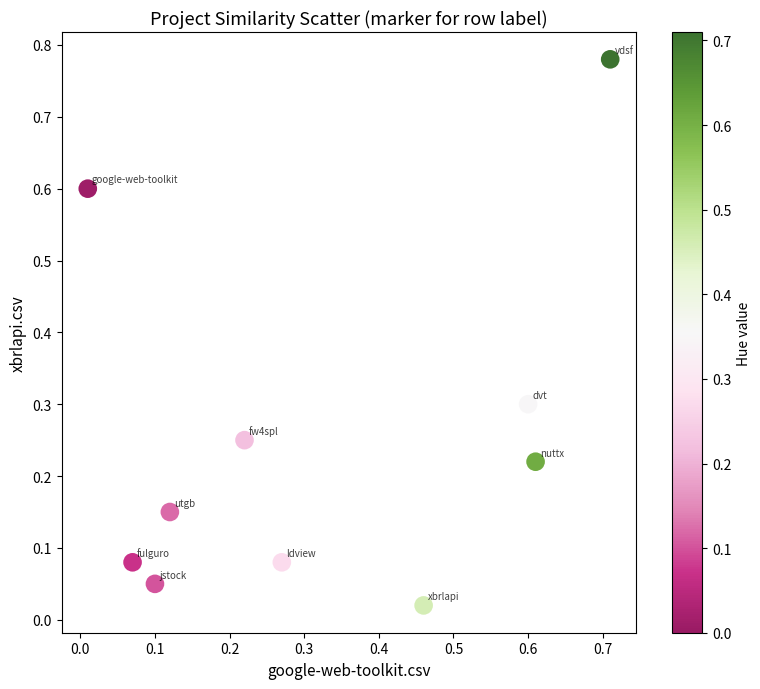

What is the range of X values (max minus min)?

0.7